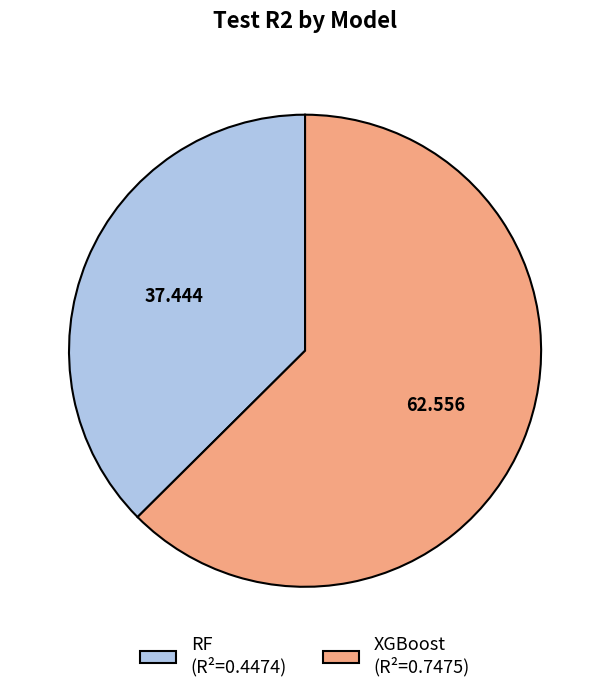

What is the majority slice?

XGBoost